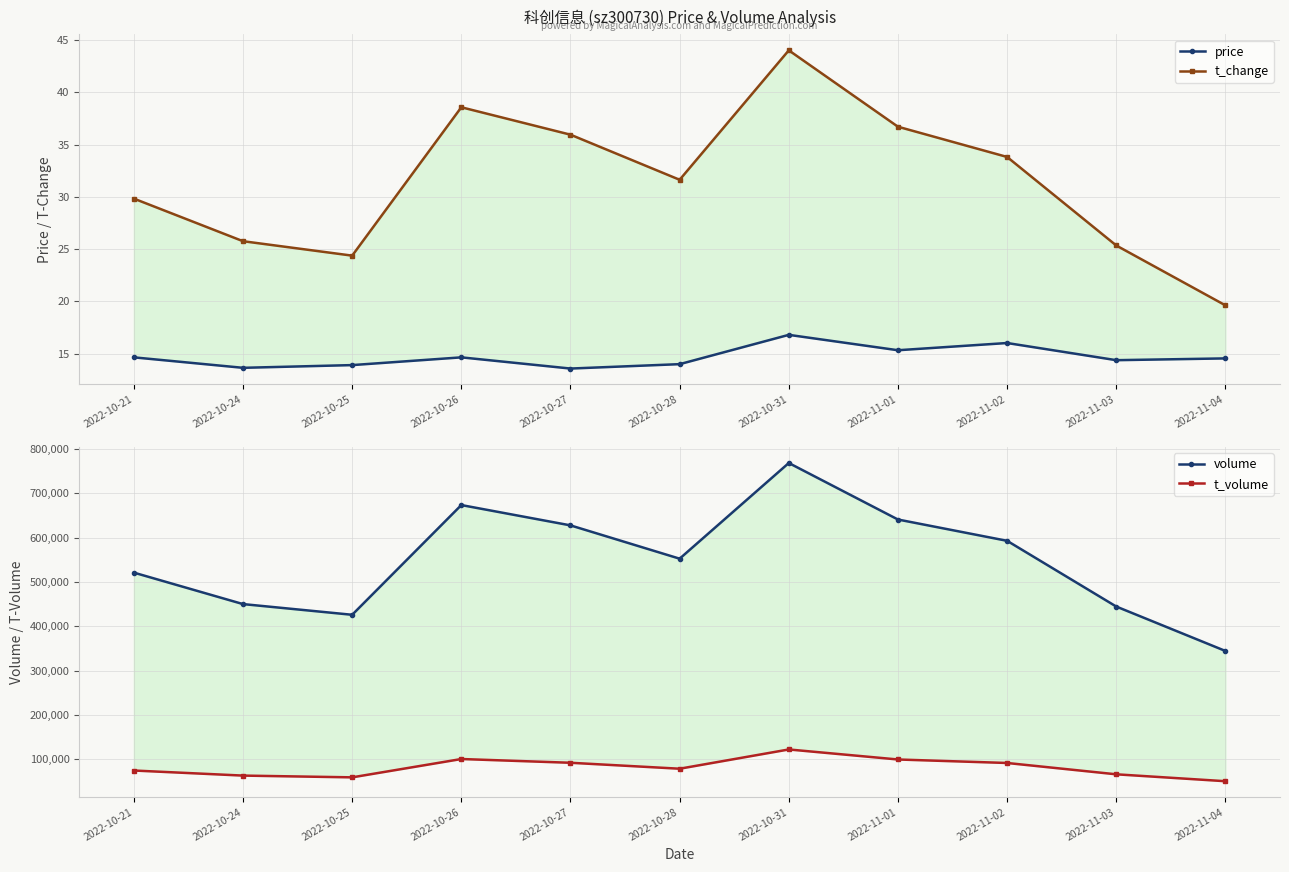

The price series shows 14.6 at 2022-11-04. True or false?

True